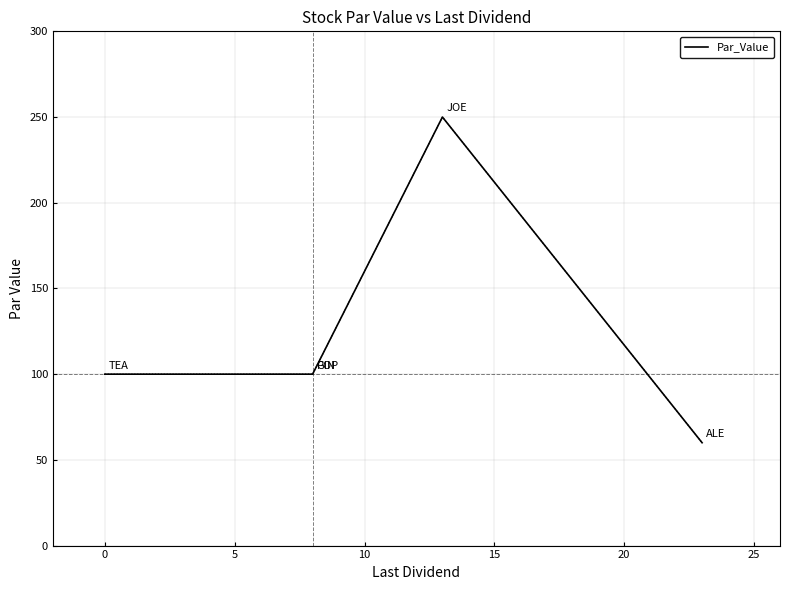

How many lines are shown in the chart?

1